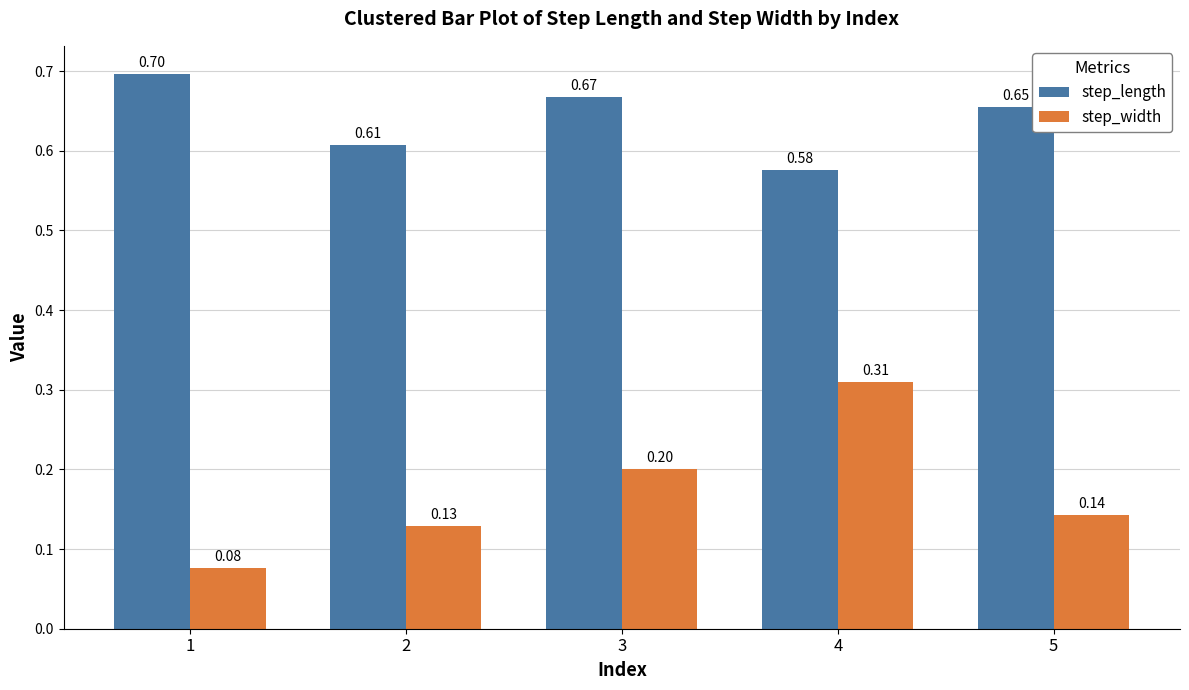

What is the difference between the highest and lowest values at 2?

0.5